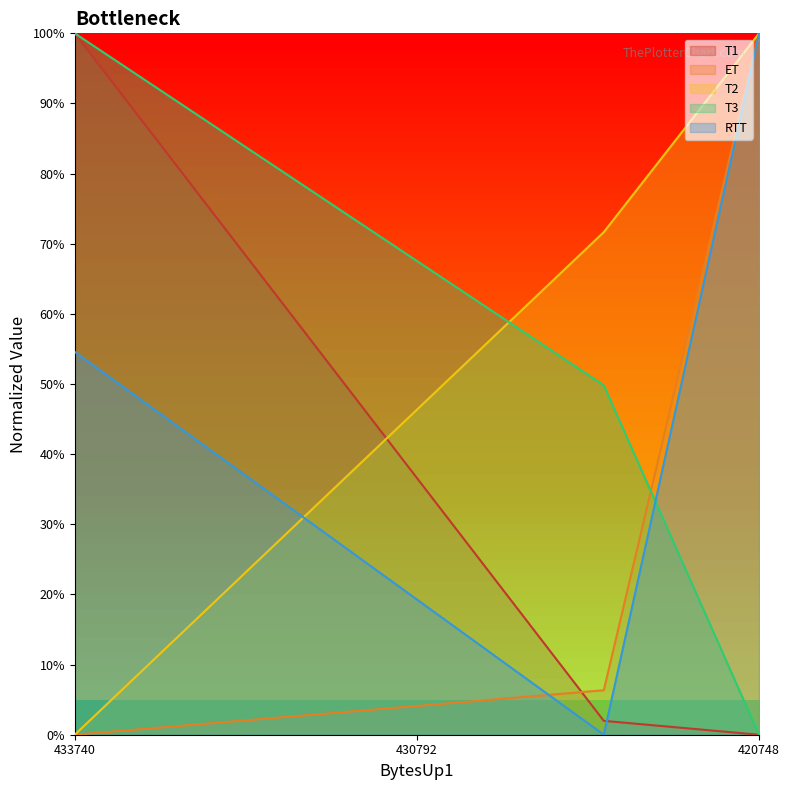

At 420748, list the series in order from largest to smallest.

T1, ET, T3